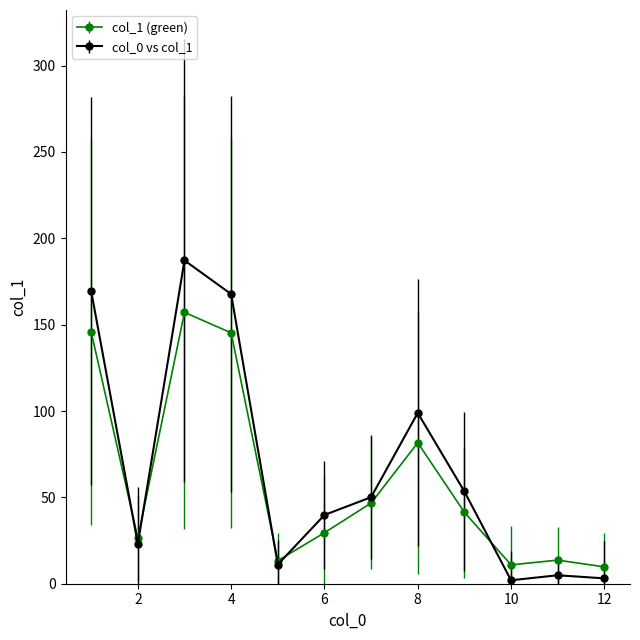

What is the greatest value displayed?

187.2